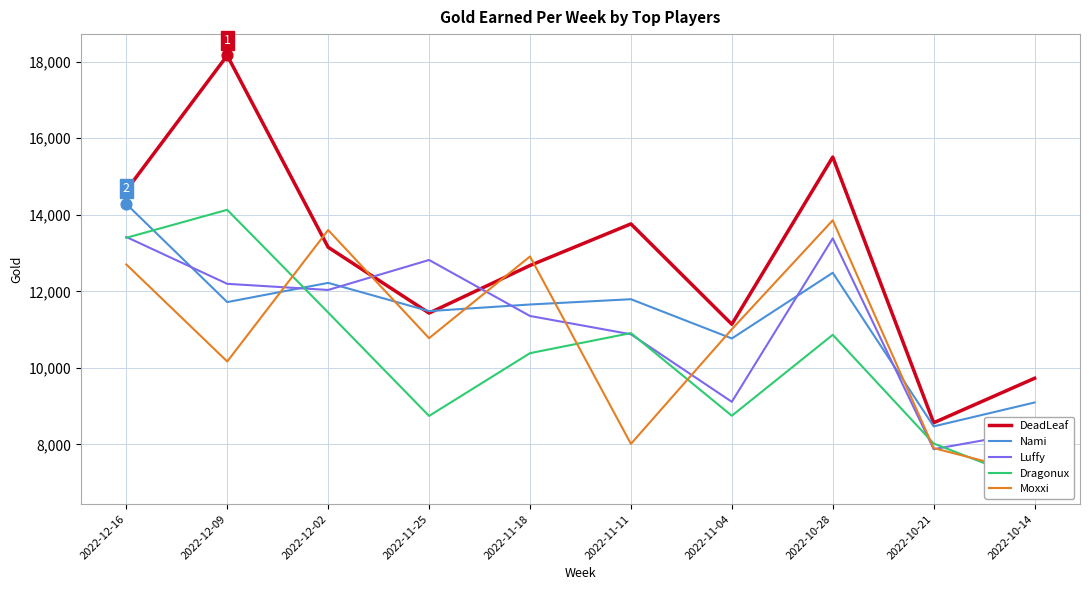

Which series reaches the minimum Y coordinate?

Dragonux